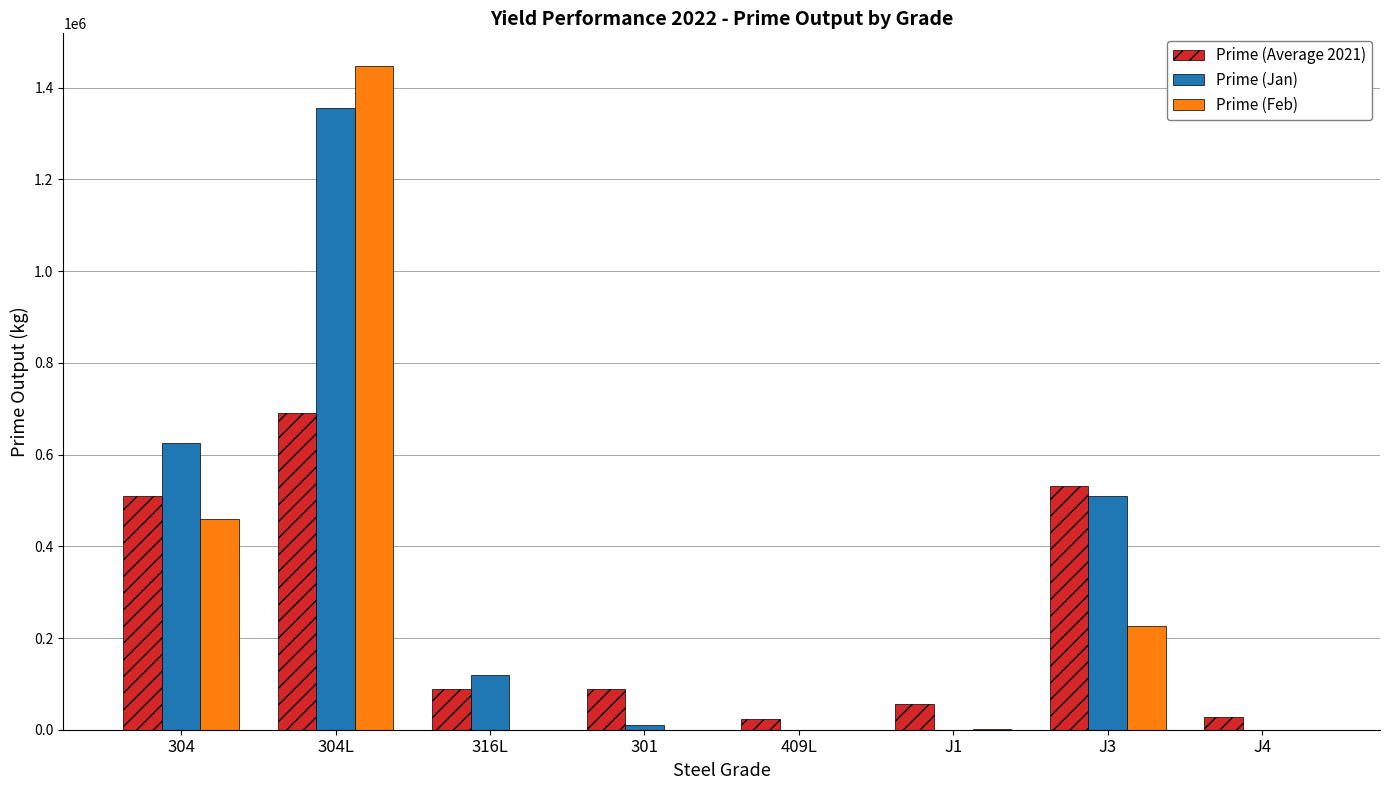

What is the sum of the Prime (Jan) values at 304 and 316L?

744145.0